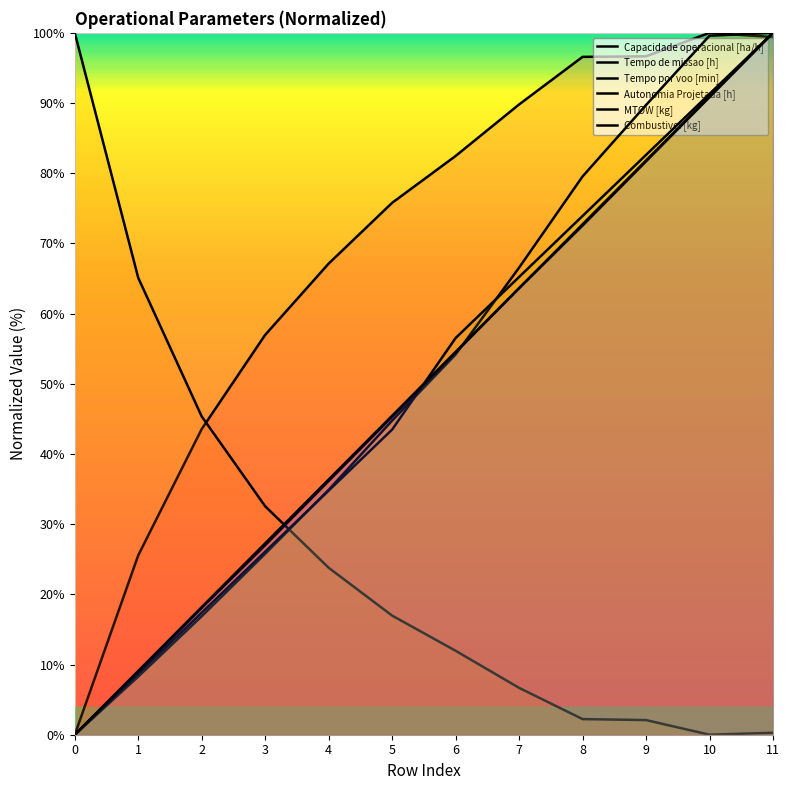

The Combustivel [kg] series shows 9.1 at 1. True or false?

True